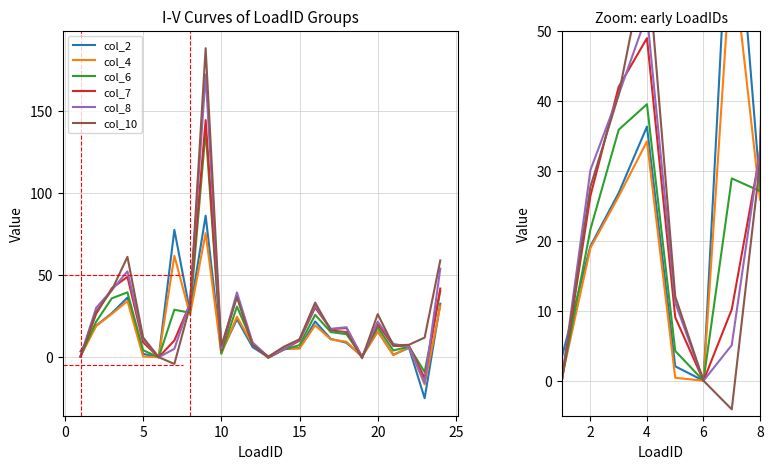

At how many categories does at least one series exceed 20?

10